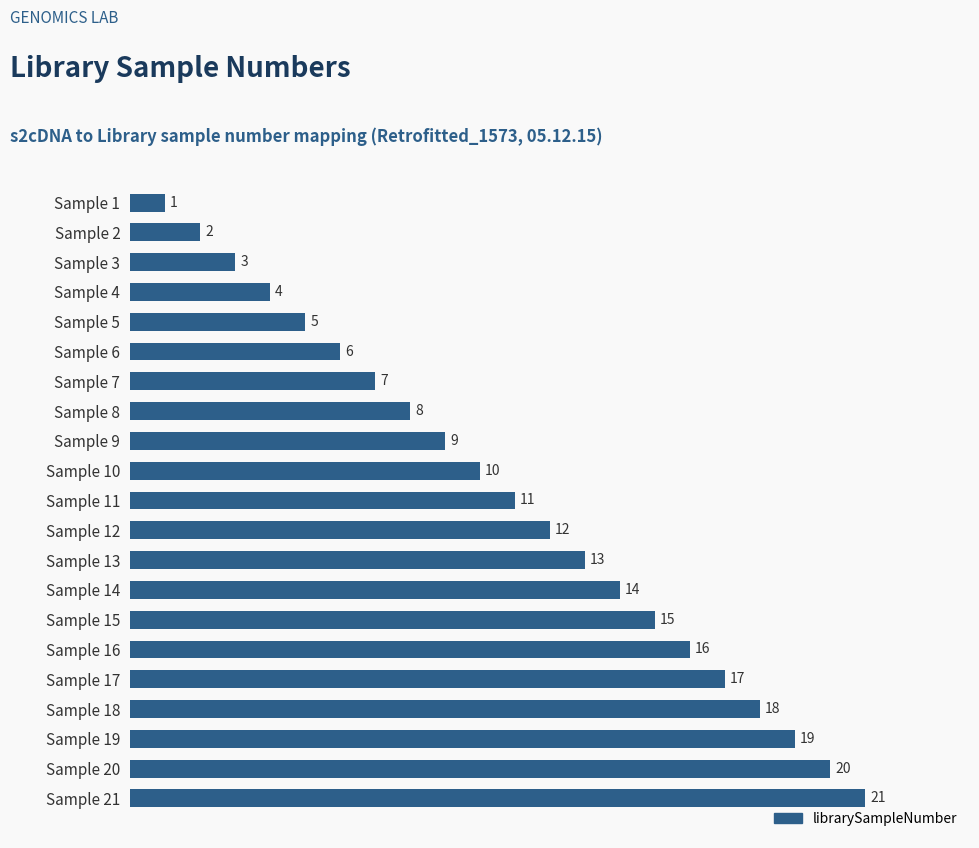

What is the average value?

11